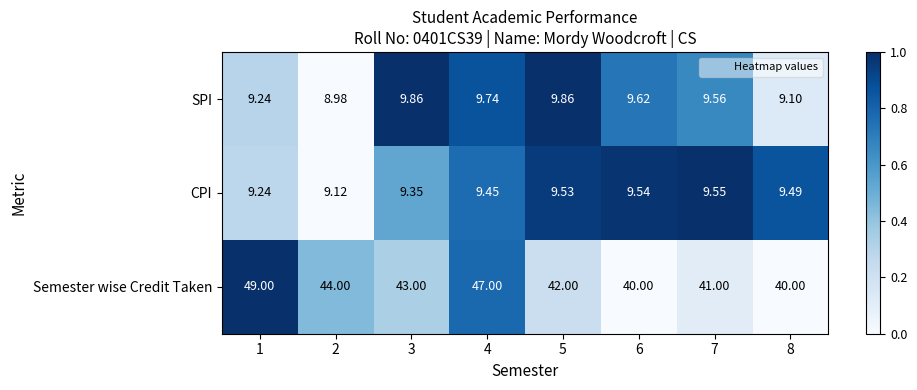

At which category is the sum across all series the highest?

1